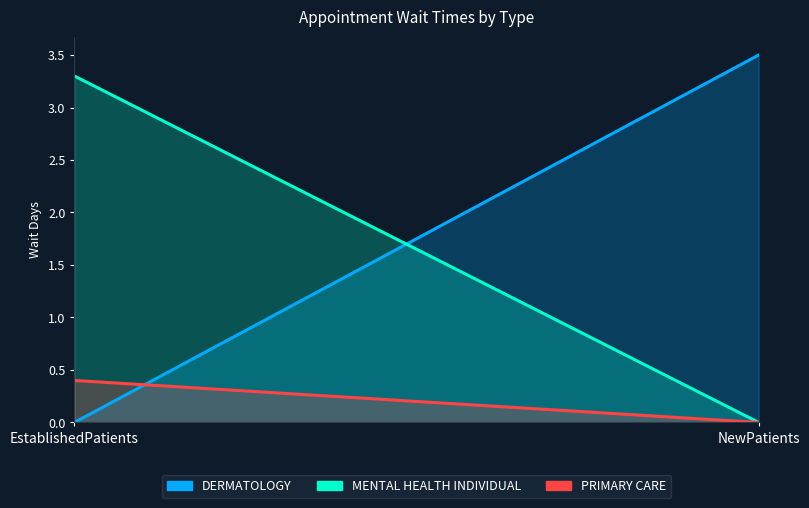

What is the label of the 2nd point from the right?

EstablishedPatients